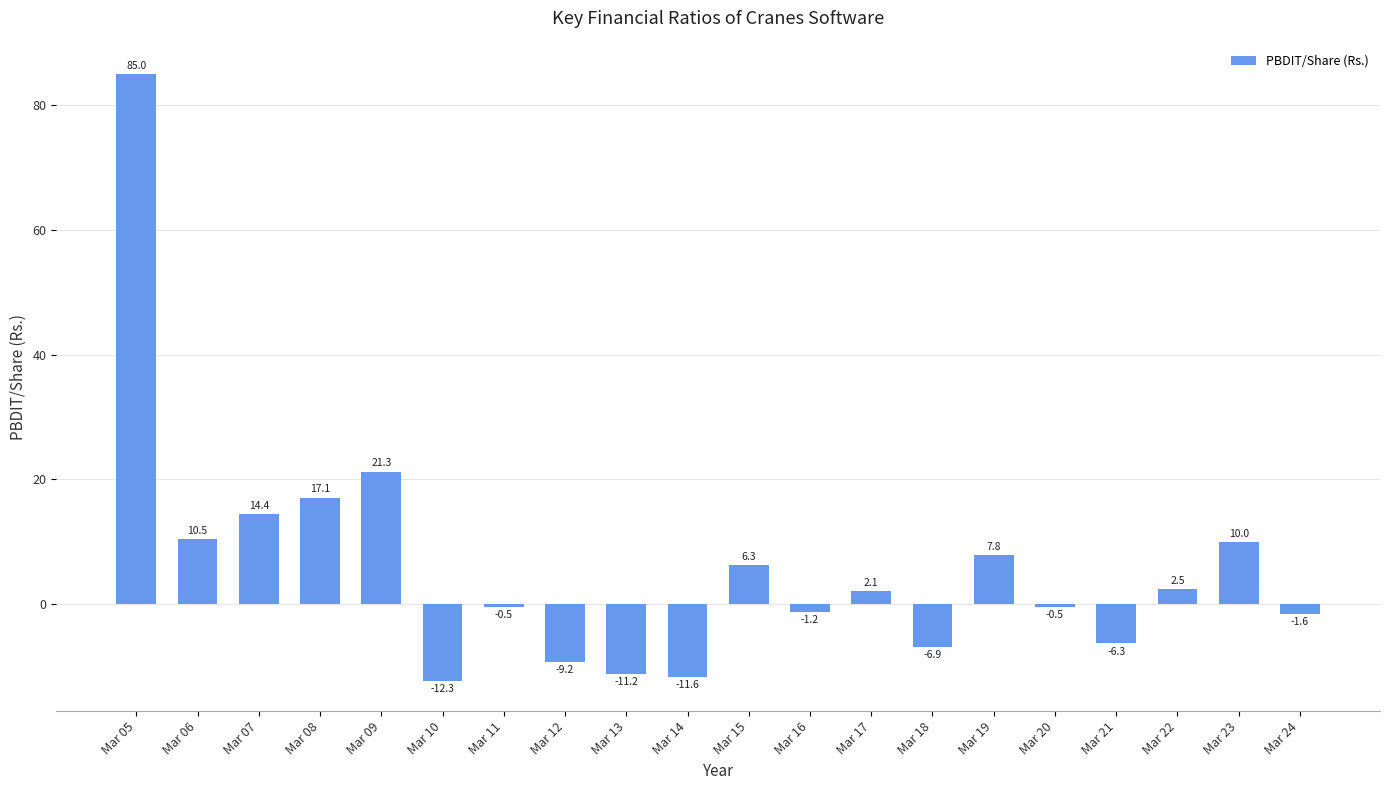

Are the bars grouped side by side (vs. stacked)?

No